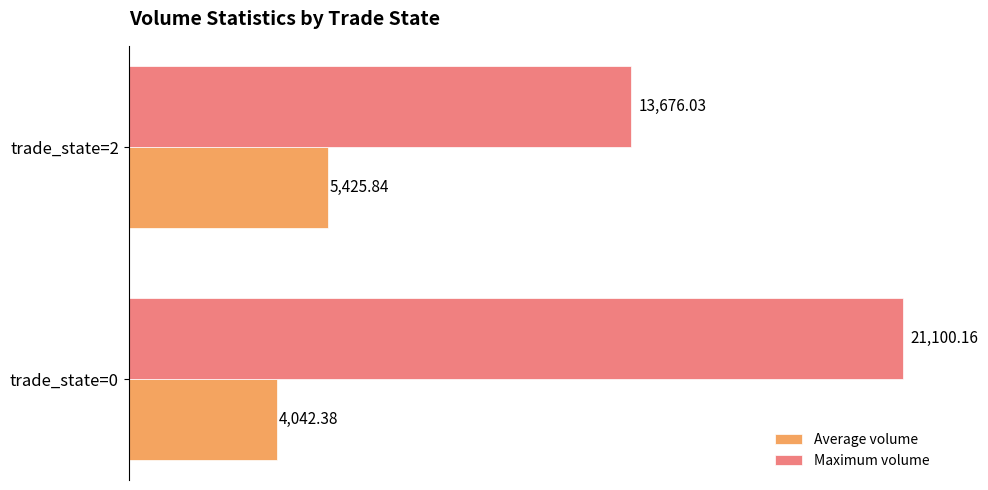

What is the maximum value for Average volume?

5425.8